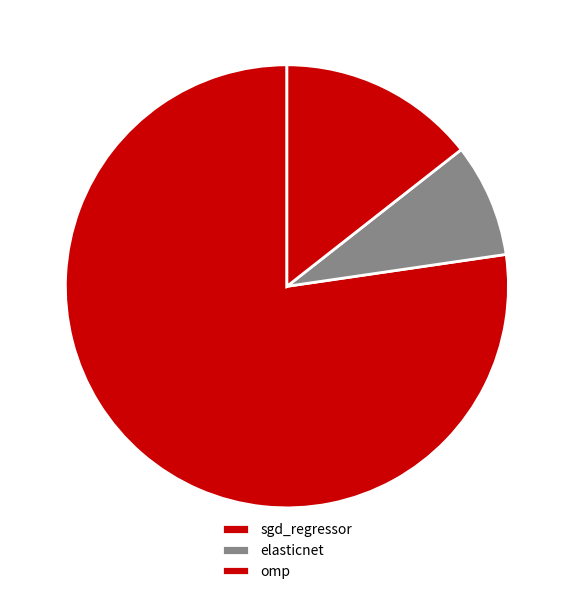

Combined, what portion of the pie is elasticnet and sgd_regressor?

85.6%